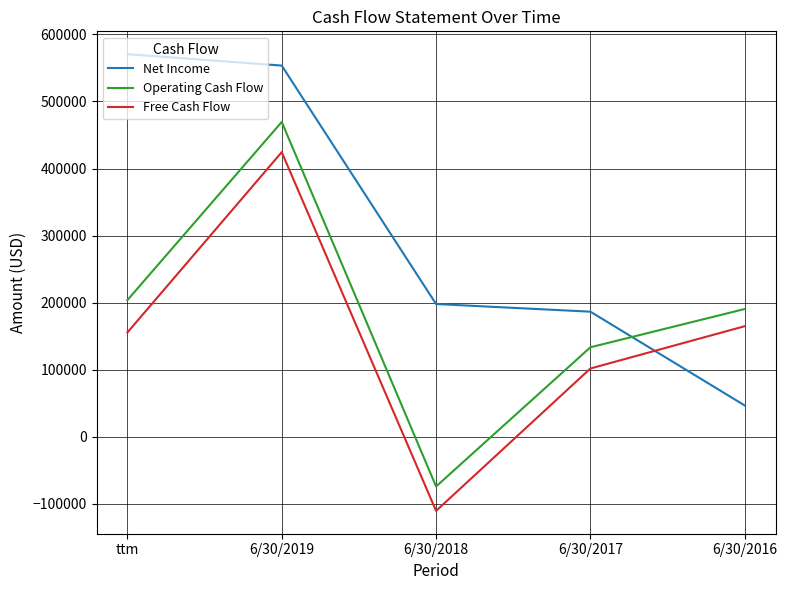

Which series has the largest total across all categories?

Net Income